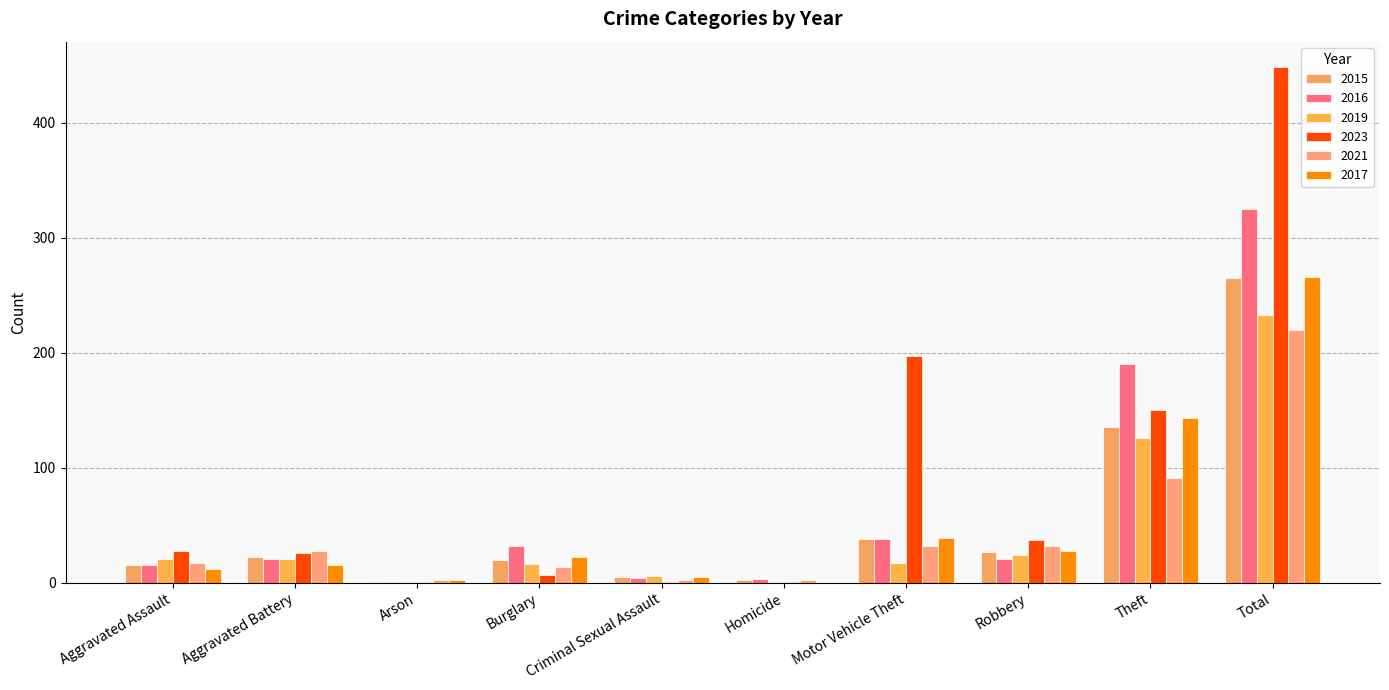

Where does the 2021 series first go above 28?

Motor Vehicle Theft